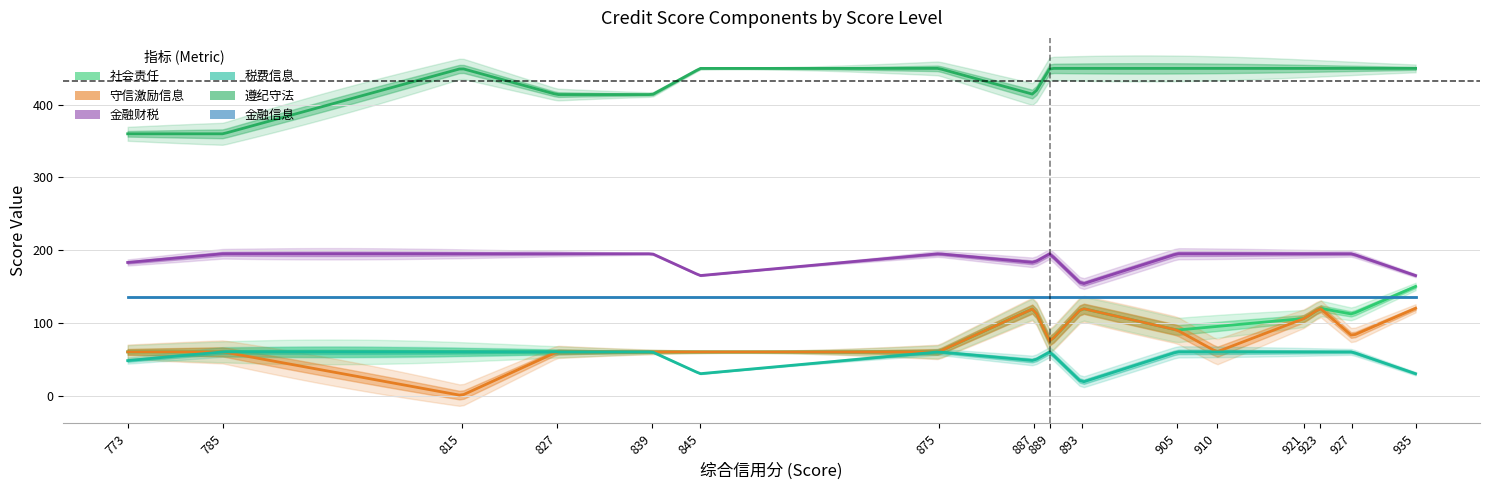

Reading left to right, extract all data points from this chart.

社会责任: 60	60	60	60	60	60	60	120	74	120	90	95	106	120	112	150
守信激励信息: 60	60	0	60	60	60	60	120	74	120	90	60	106	120	82	120
金融财税: 183	195	195	195	195	165	195	183	195	153	195	195	195	195	195	165
税费信息: 48	60	60	60	60	30	60	48	60	18	60	60	60	60	60	30
遵纪守法: 360	360	450	414	414	450	450	414	450	450	450	450	450	450	450	450
金融信息: 135	135	135	135	135	135	135	135	135	135	135	135	135	135	135	135